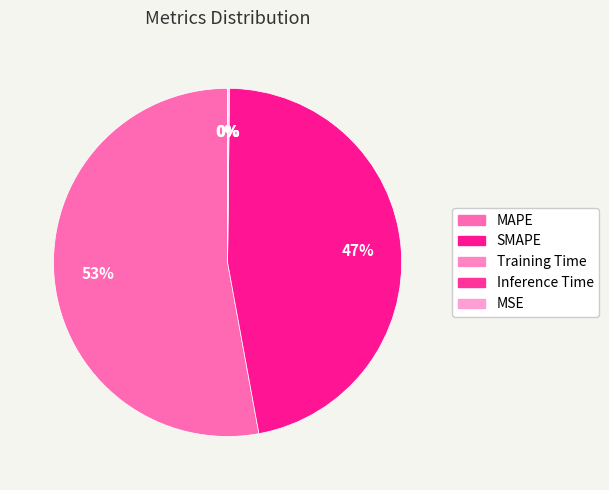

The Training Time slice represents 0% of the pie. True or false?

True